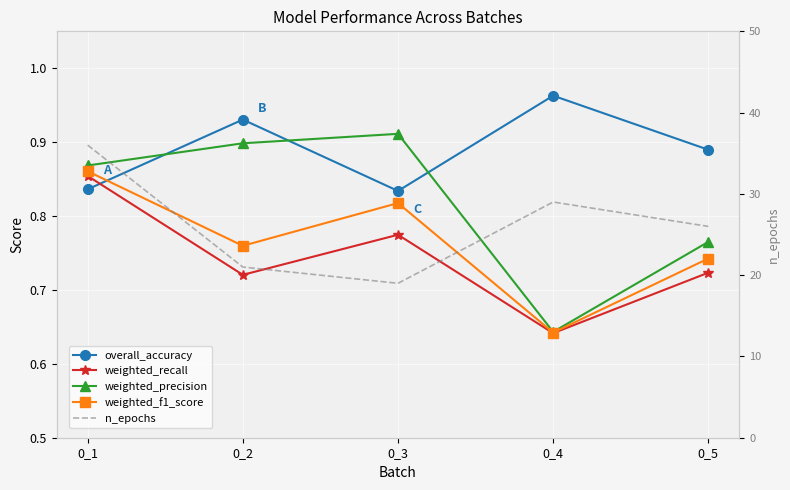

True or false: overall_accuracy has a value of 0.9 at 0_5.

True